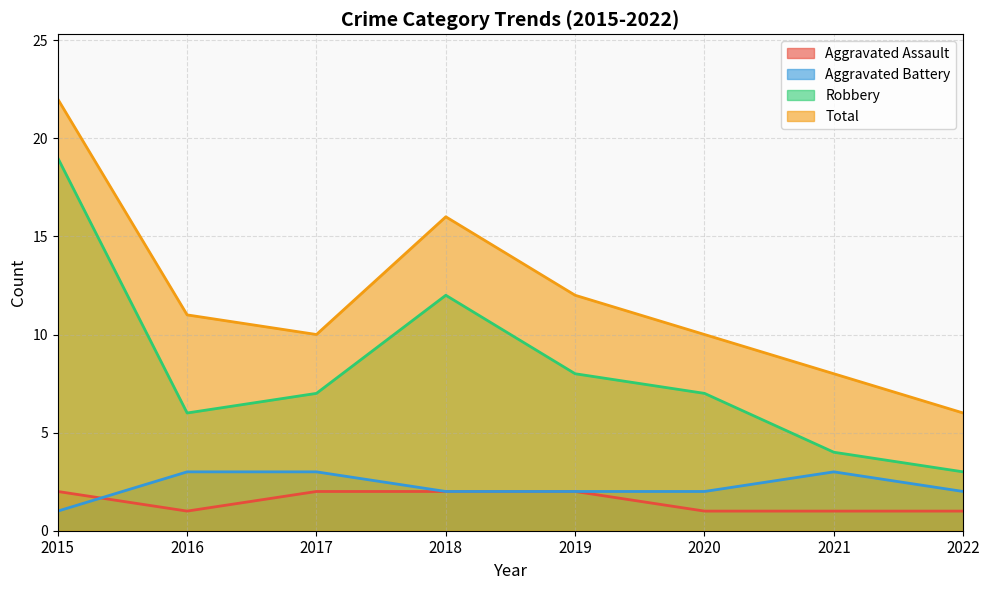

What is the difference between the Aggravated Battery values at 2017 and 2022?

1